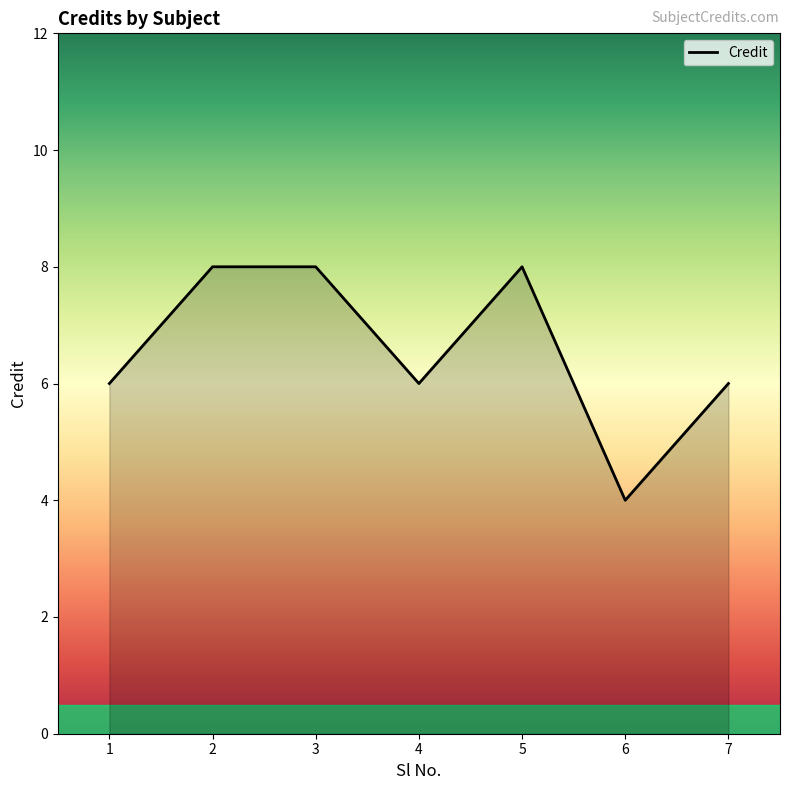

True or false: there are more than 0 points higher than both neighbors.

True